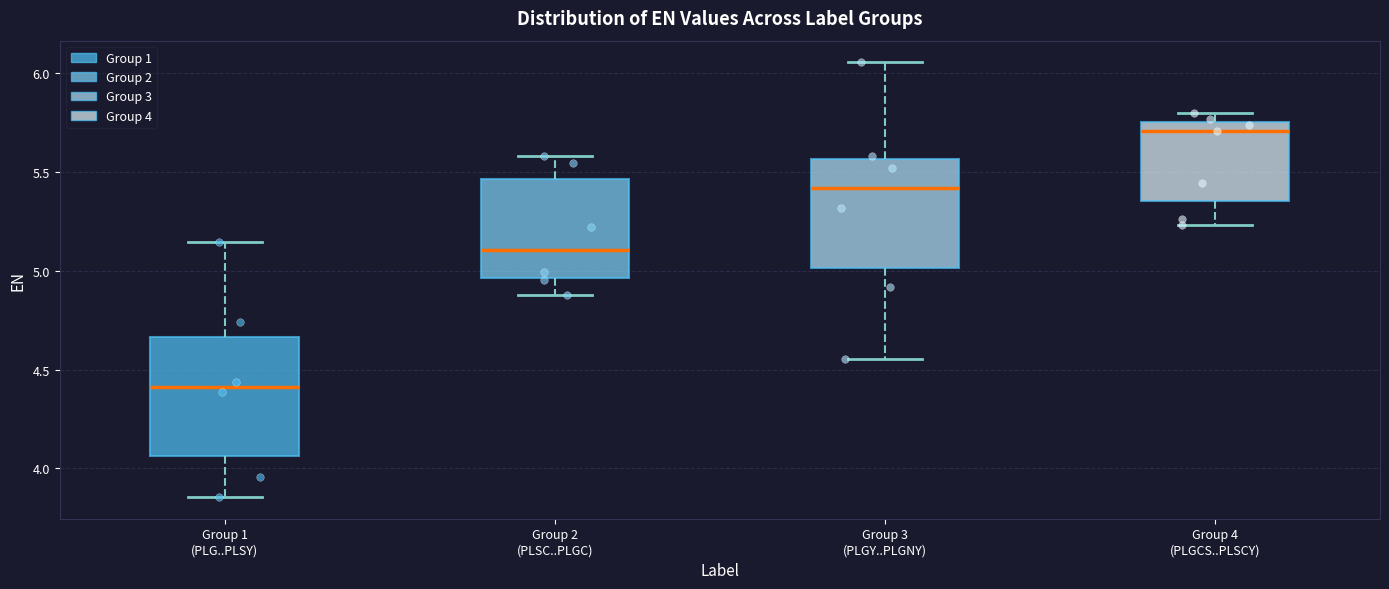

Reading left to right, transcribe this box plot: for each box, give where its median line is, the range the box spans, and where its two whiskers end, as read against the y-axis. The values are not printed on the chart, so give them approximately, as read against the axis.

Group 1 (PLG..PLSY): median 4.40, box 4.05 to 4.65, whiskers 3.85 to 5.15
Group 2 (PLSC..PLGC): median 5.10, box 4.95 to 5.45, whiskers 4.90 to 5.60
Group 3 (PLGY..PLGNY): median 5.40, box 5.00 to 5.55, whiskers 4.55 to 6.05
Group 4 (PLGCS..PLSCY): median 5.70, box 5.35 to 5.75, whiskers 5.25 to 5.80